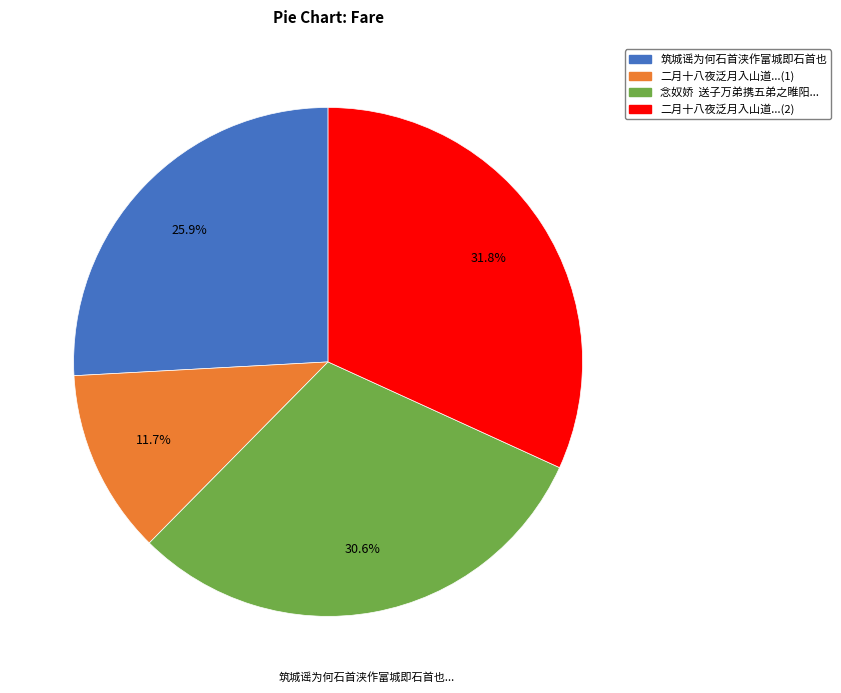

Does any single category account for the majority?

No